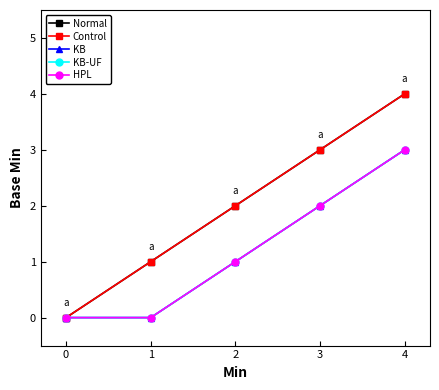

What is the maximum value for HPL?

3